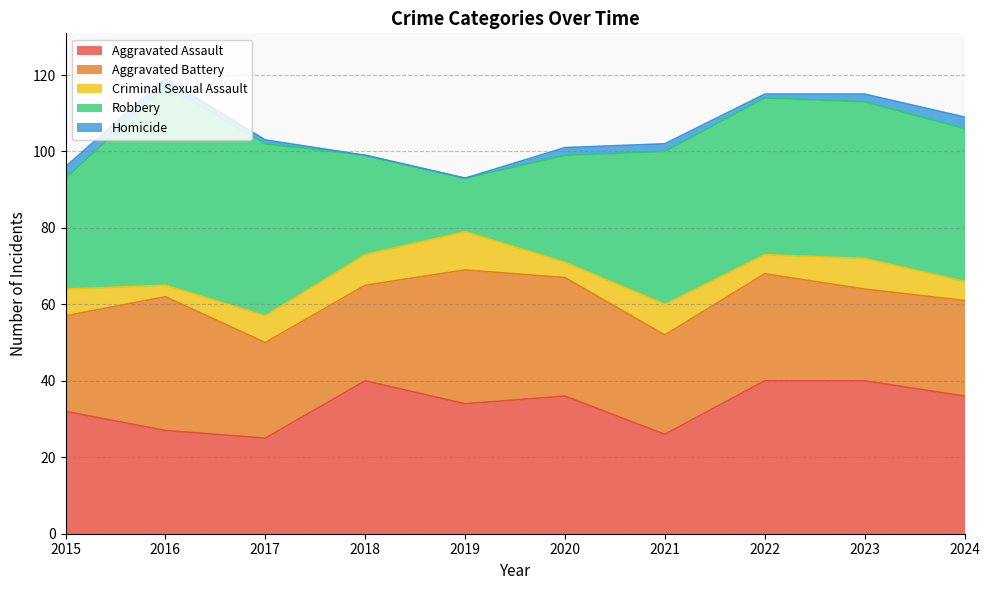

What is the total value across all series at 2020?

101